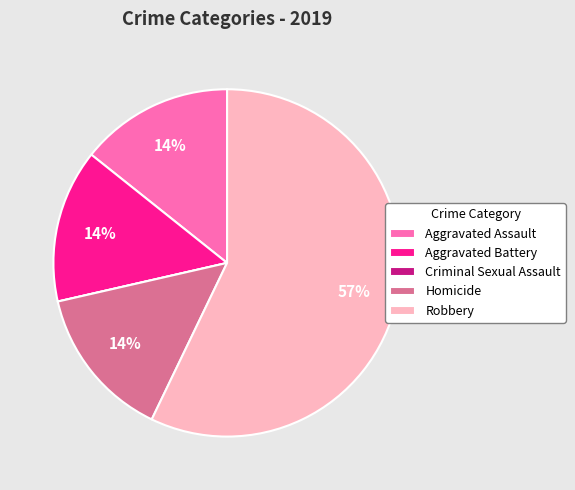

Is Homicide the majority of the pie?

No